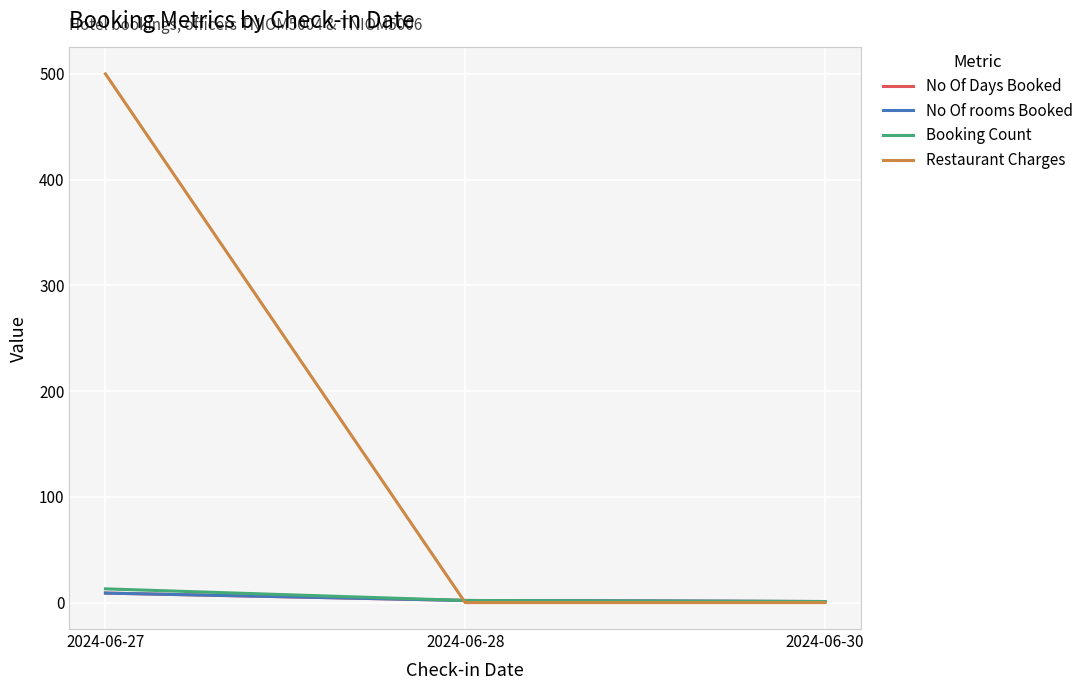

What is the difference between the highest and lowest values at 2024-06-28?

2